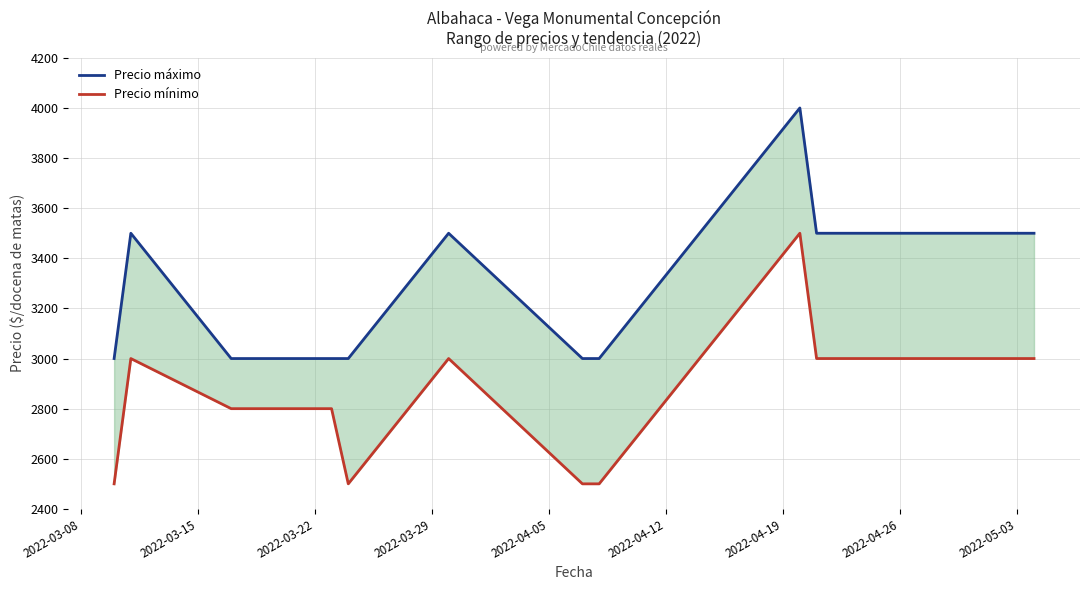

The value of Precio máximo at 2022-03-22 is 3000. True or false?

True